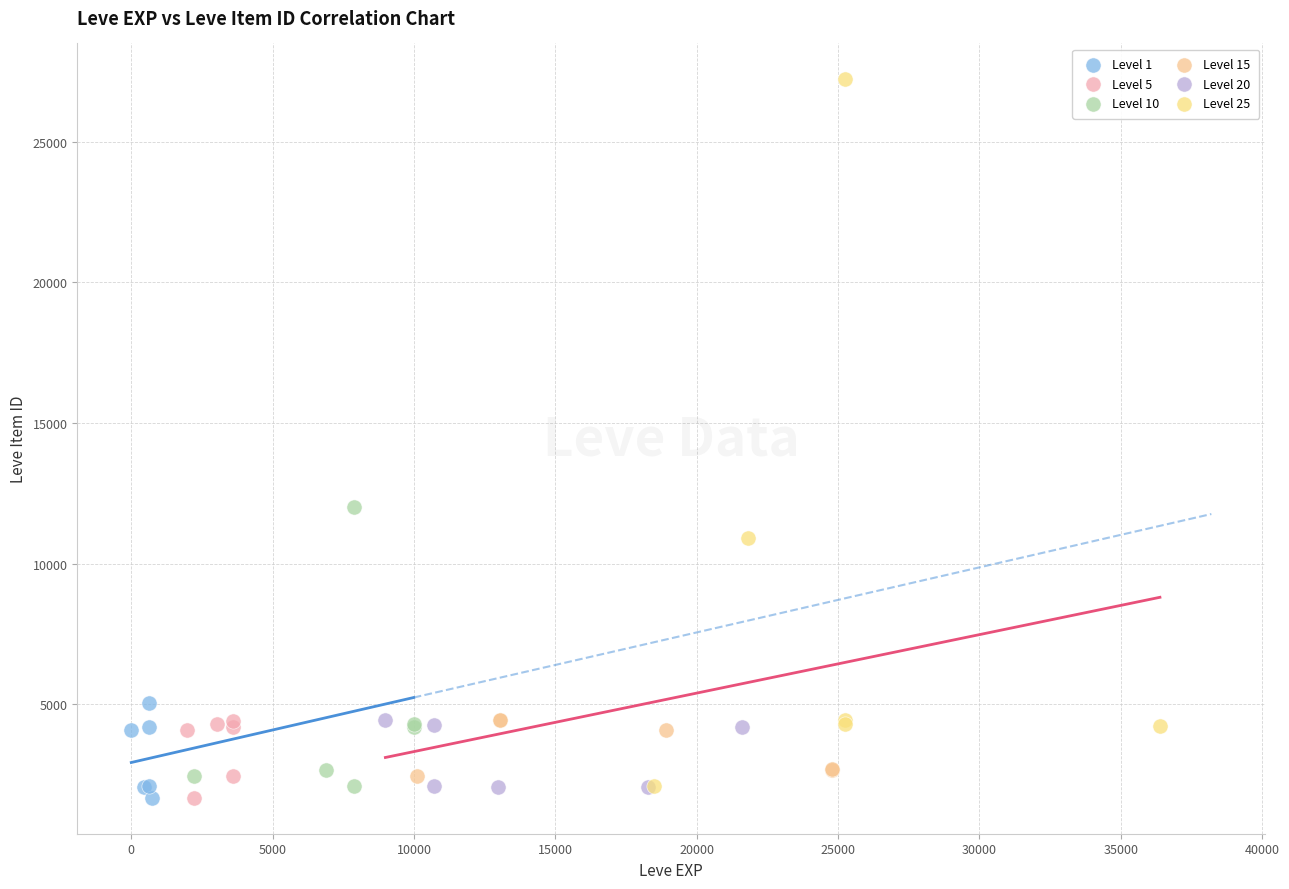

Which series reaches the maximum Y coordinate?

Level 25